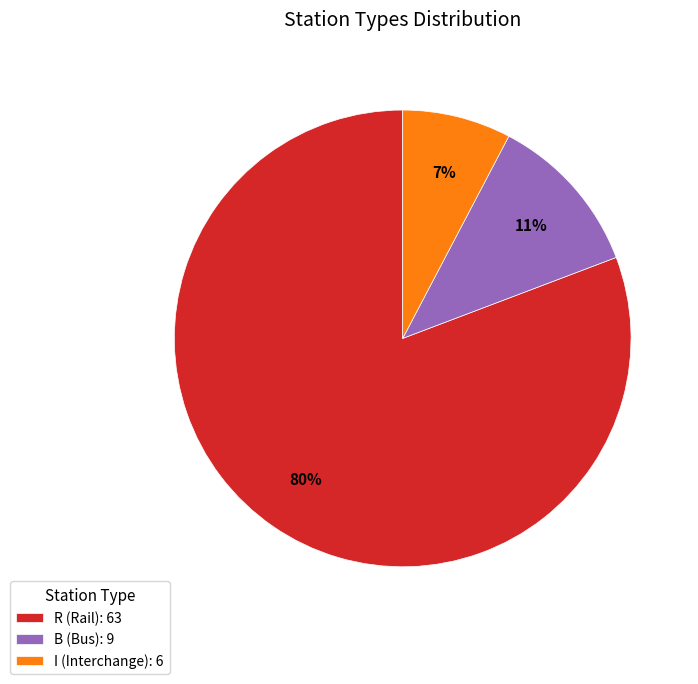

To the nearest percent, what percentage of the pie is I?

8%